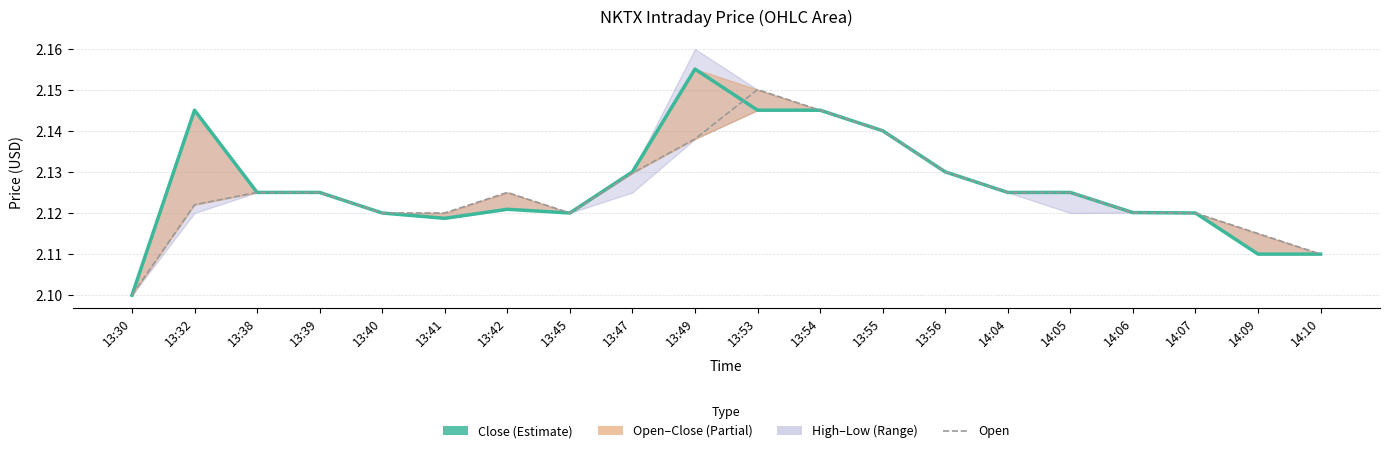

Is it true that Close equals 3.3 at 13:55?

False